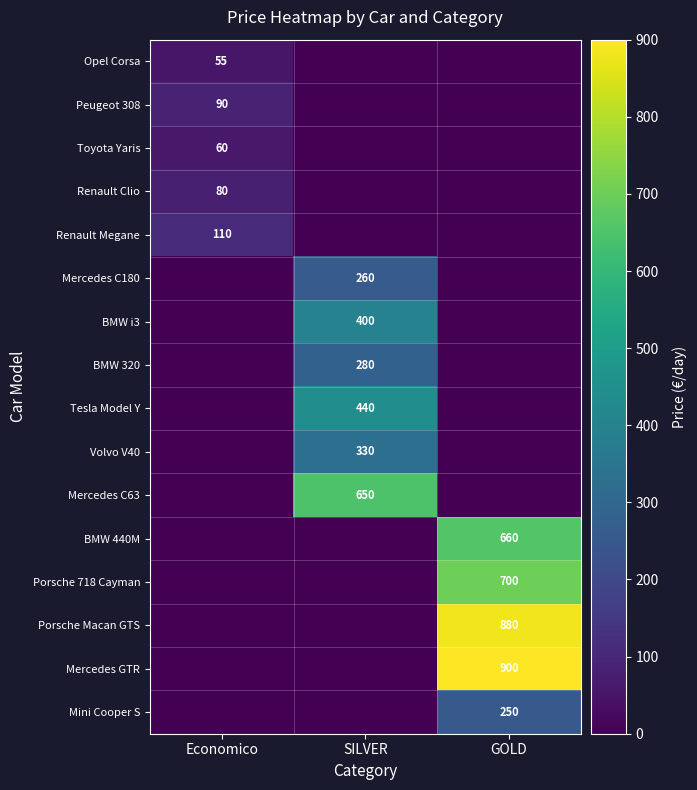

Is it true that Toyota Yaris equals 60 at Economico?

True